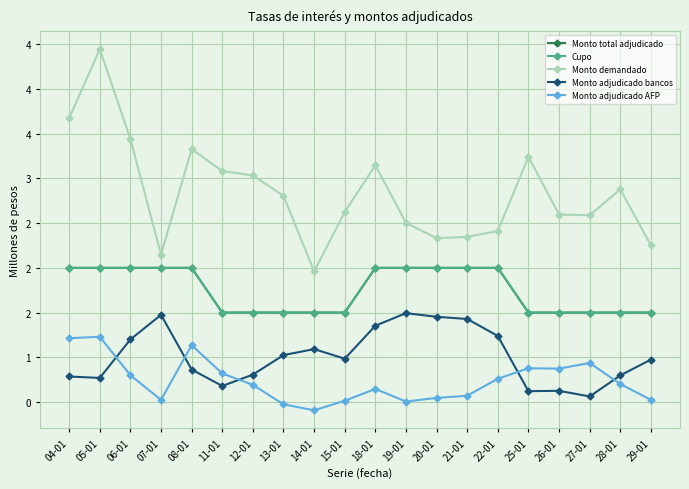

Does the chart have visible grid lines?

Yes